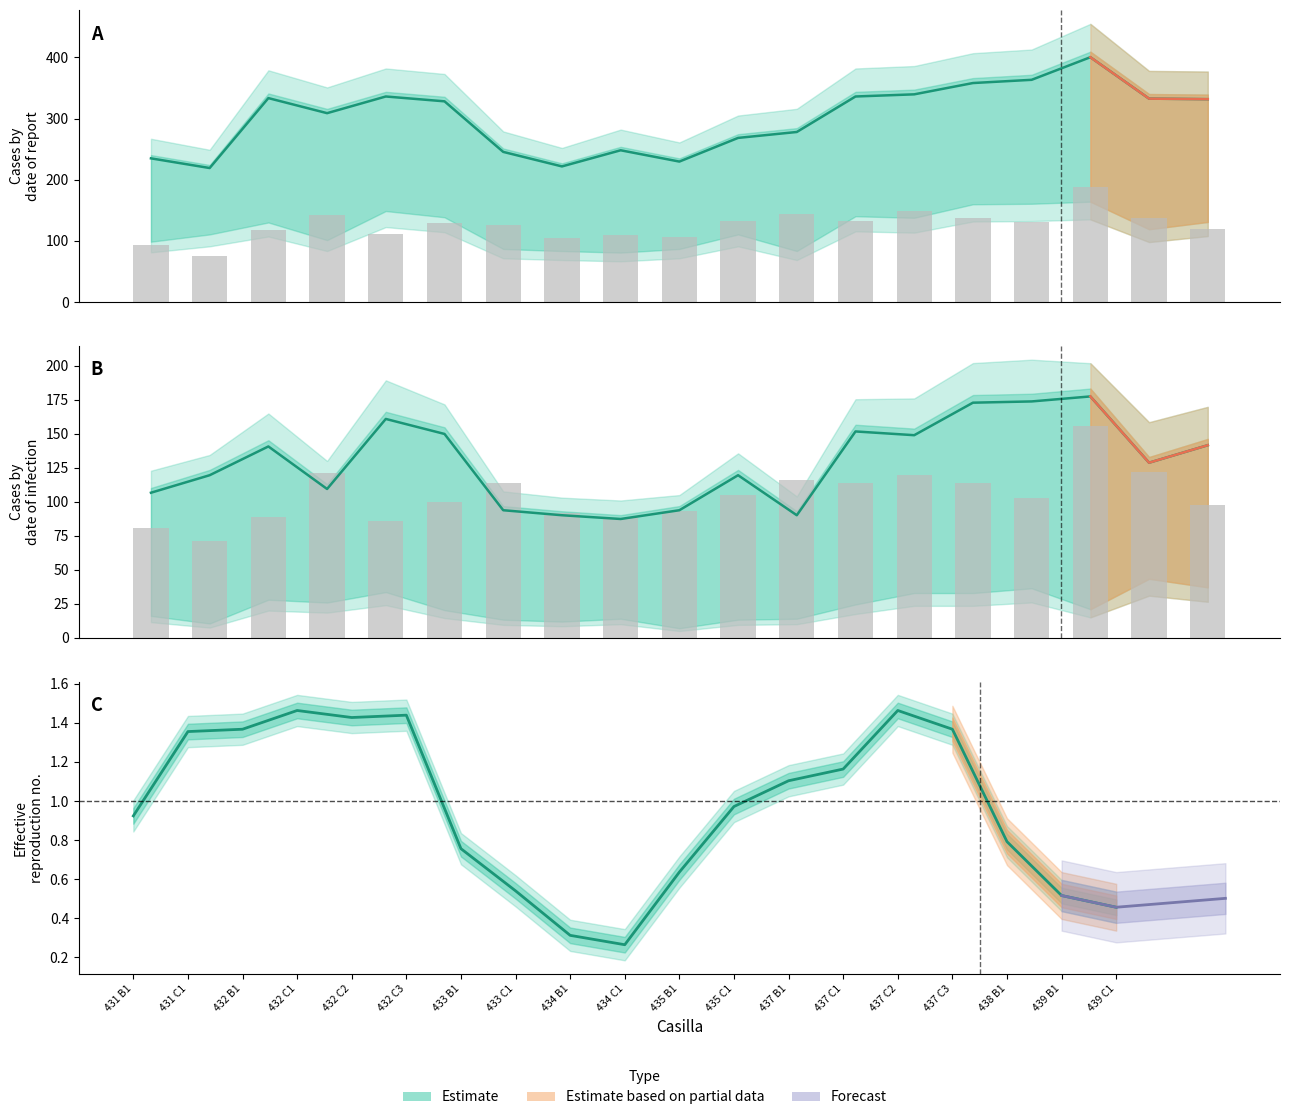

What is the total value across all series at 433 C1?

507.9